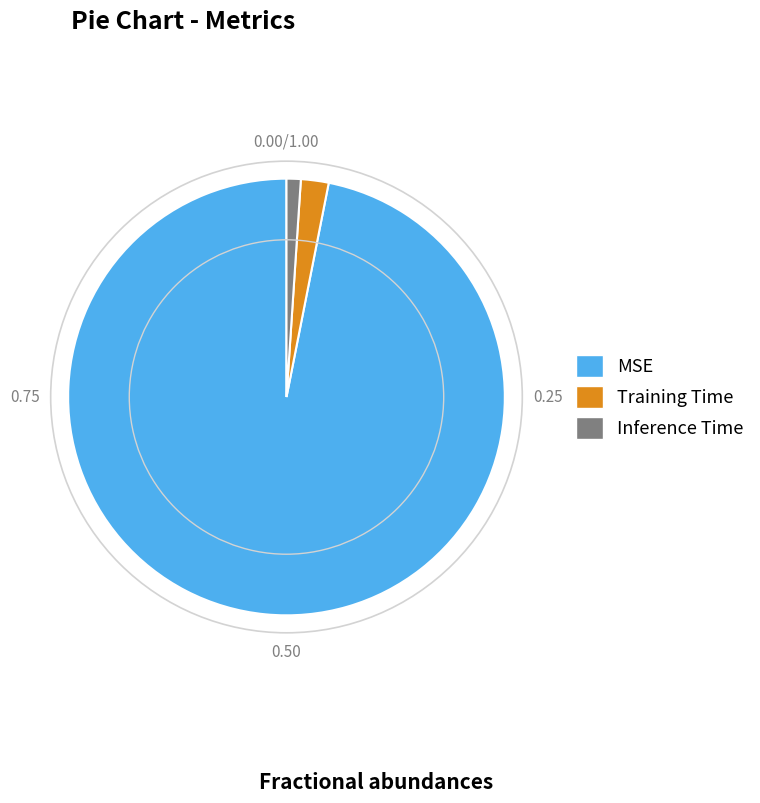

Between MSE and Training Time, which is larger?

MSE